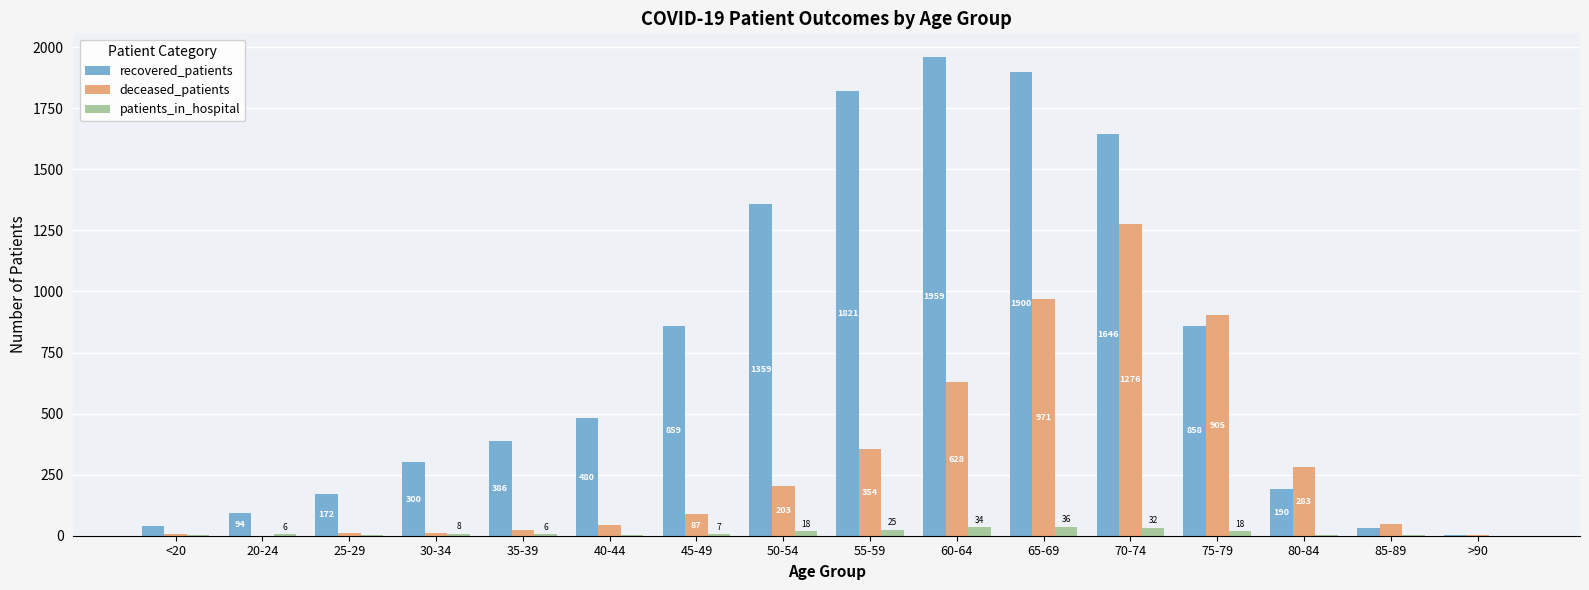

Which series changed the most between 75-79 and 80-84?

recovered_patients